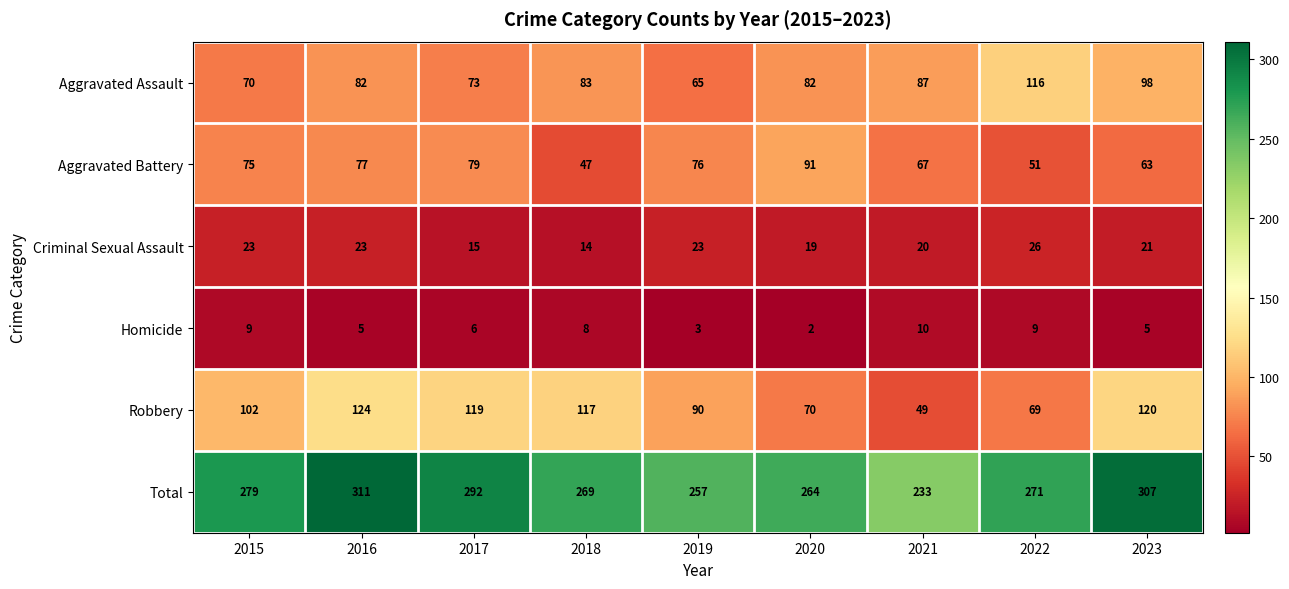

At how many categories does at least one series exceed 141?

9